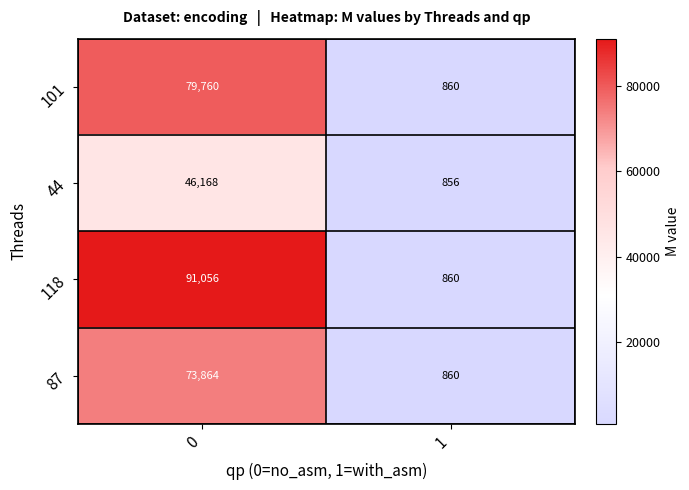

What is the difference between the maximum and minimum values in the 44 series?

45312